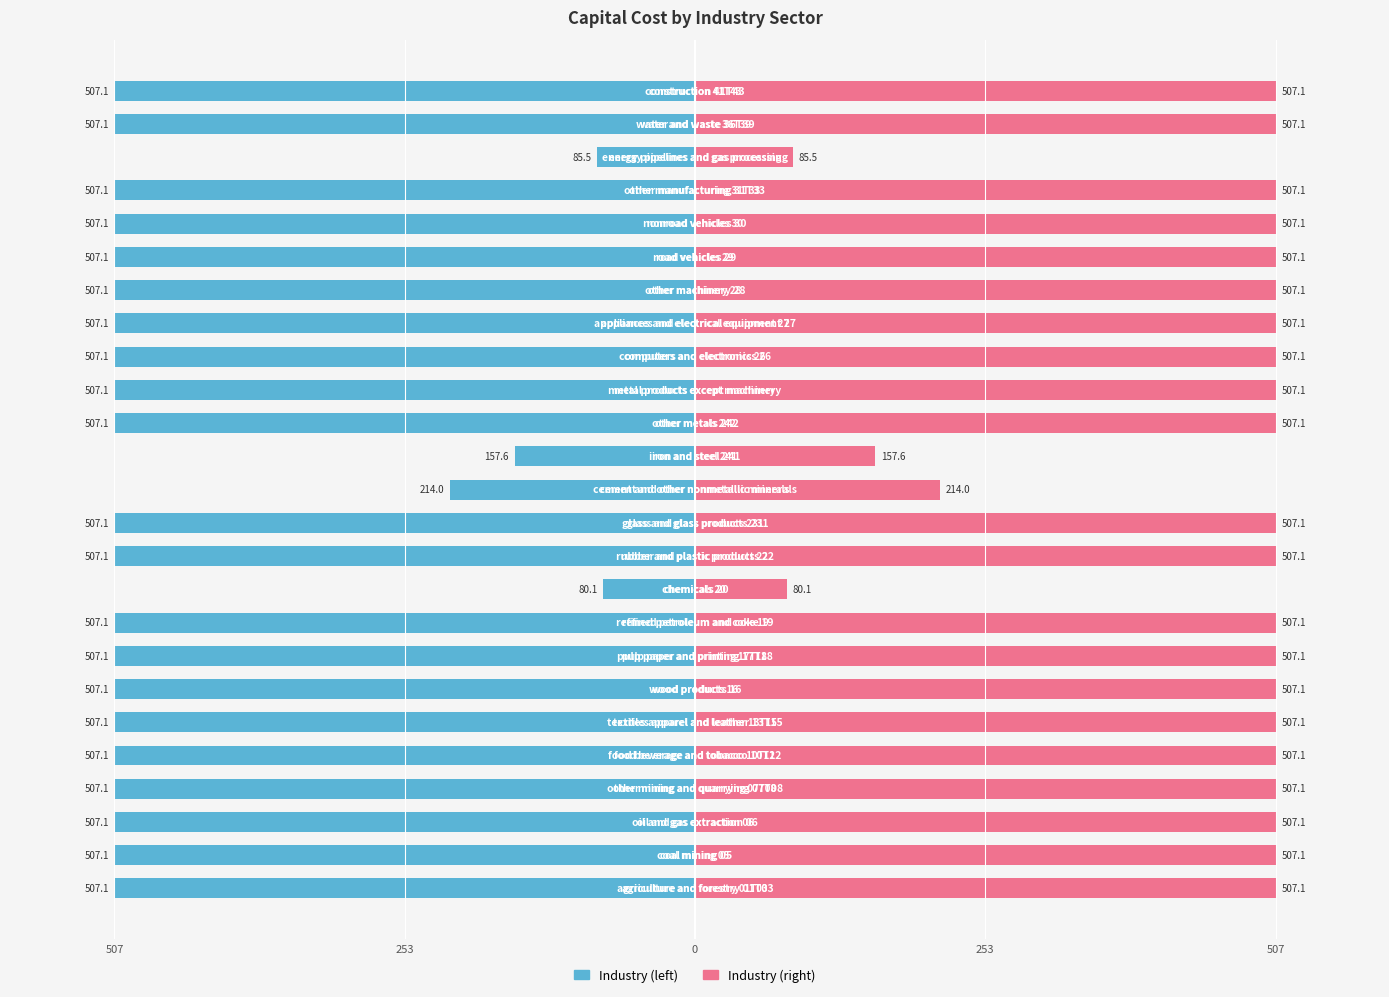

At how many categories does at least one series exceed 221?

21